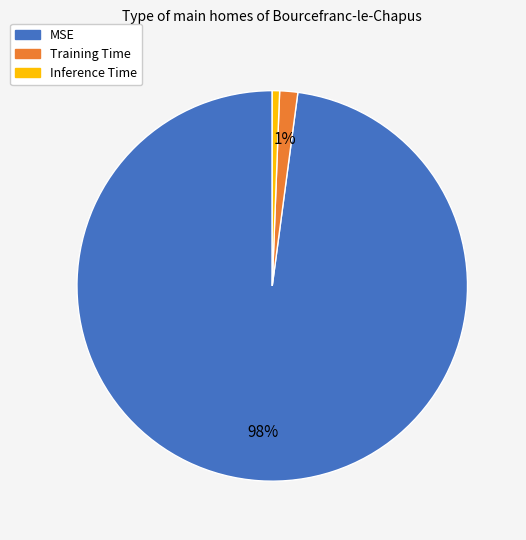

Combined, do Training Time and MSE account for over 50%?

Yes